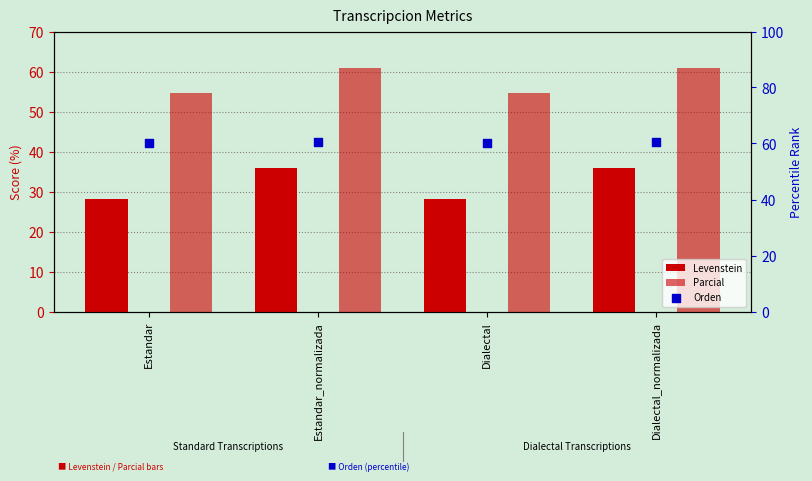

Which series has the largest total across all categories?

Orden